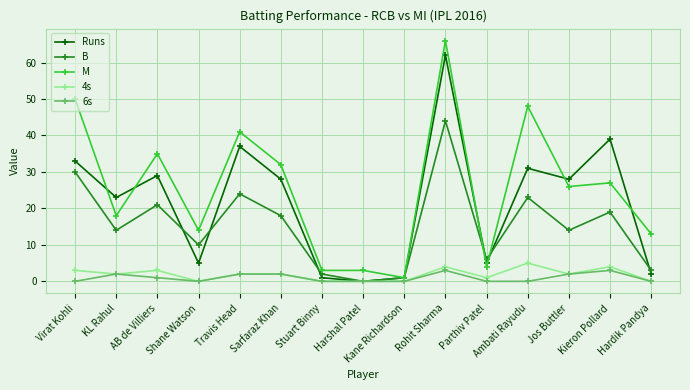

True or false: 6s has a value of 2 at Jos Buttler.

True